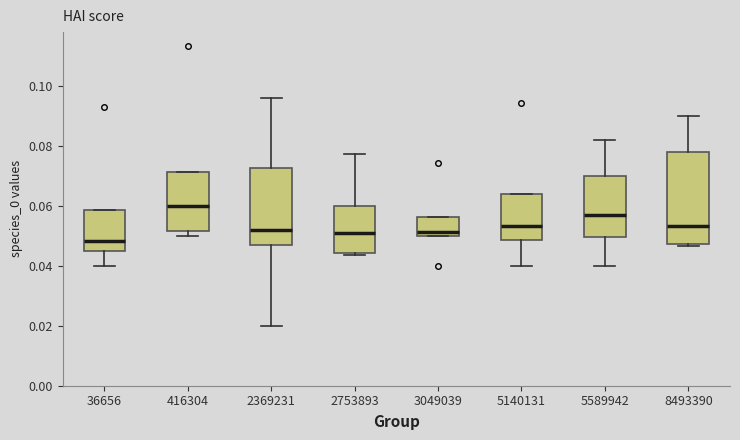

Comparing the boxes themselves (not the whiskers), which one is the tallest?

8493390